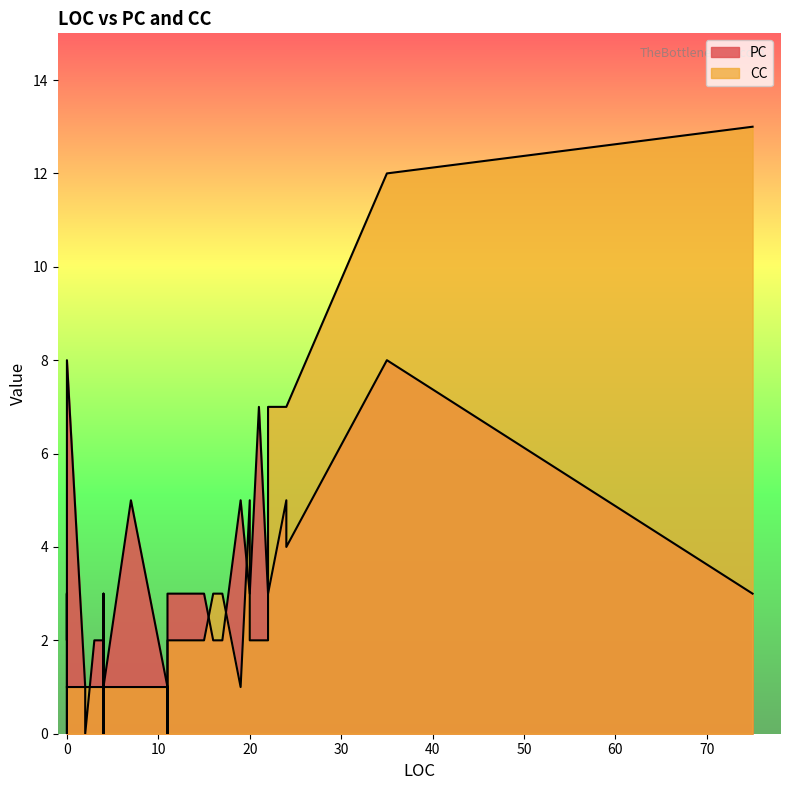

How many values in the PC series are below 3?

20